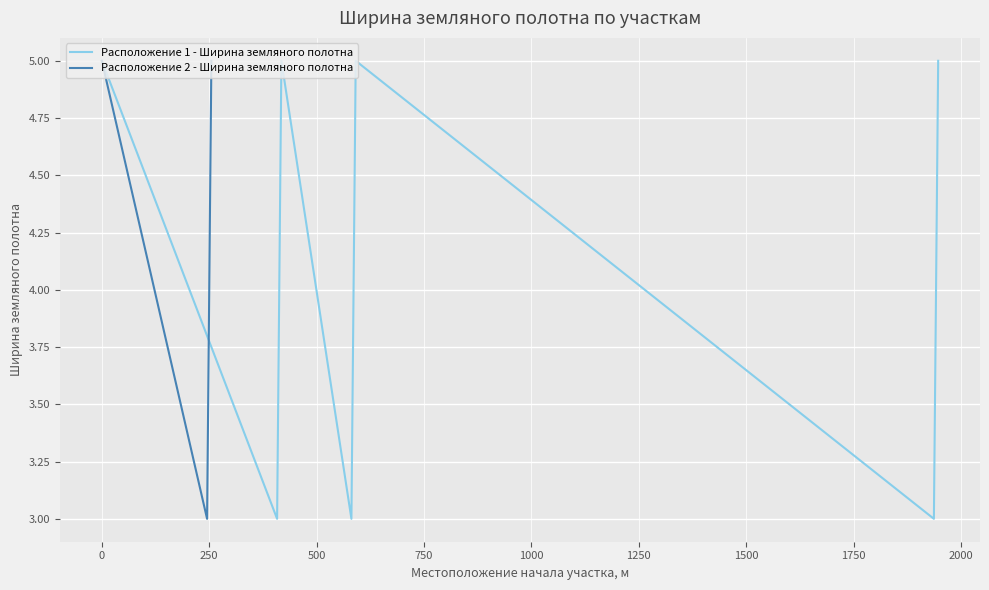

Which series has the widest spread of values?

Расположение 1 - Ширина земляного полотна